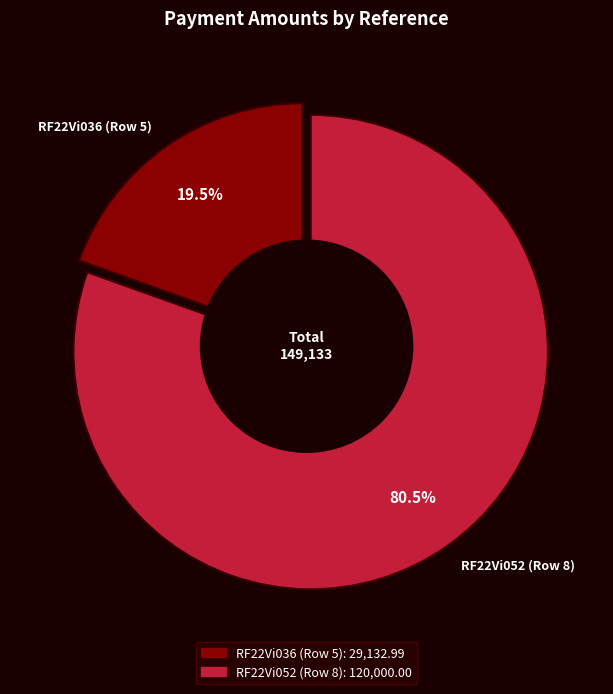

Does RF22Vi036 (Row 5) account for over 50% of the chart?

No